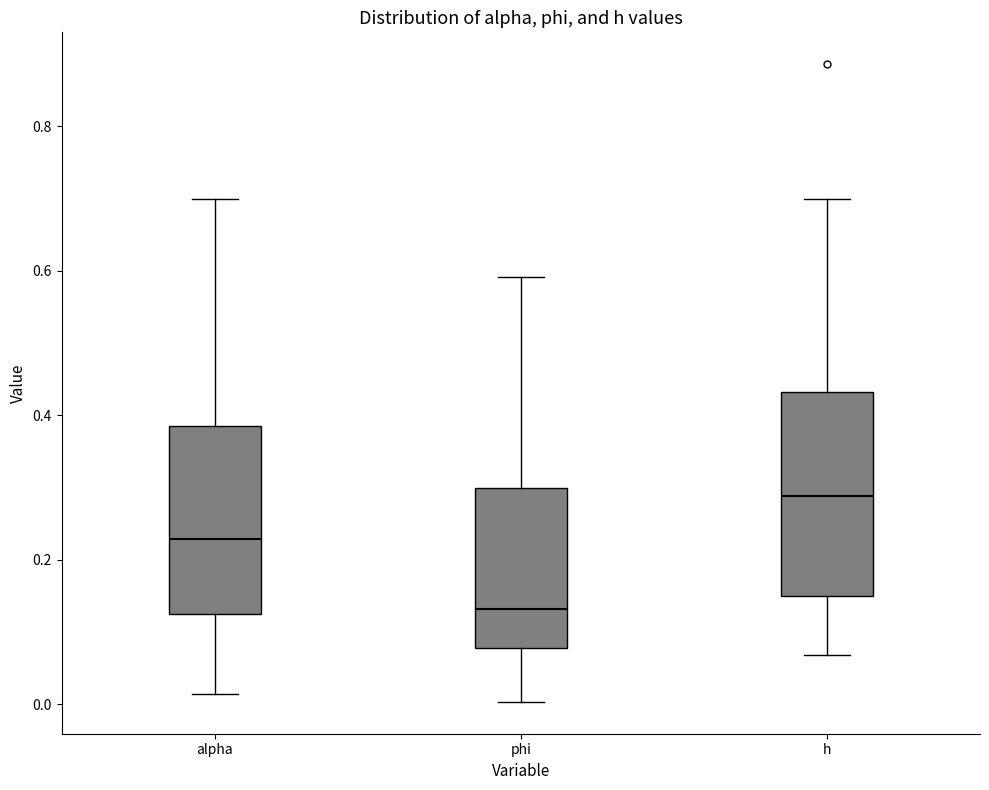

Which box has the lowest median line?

phi